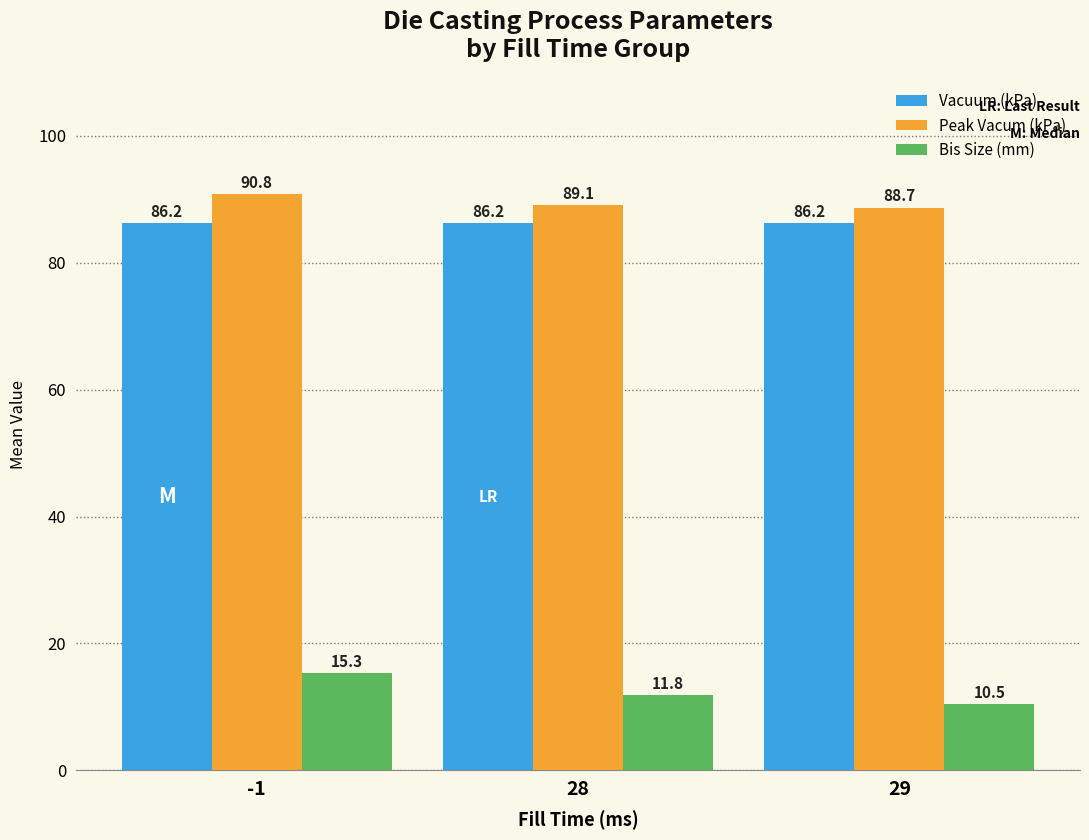

At how many categories does at least one series exceed 13?

3